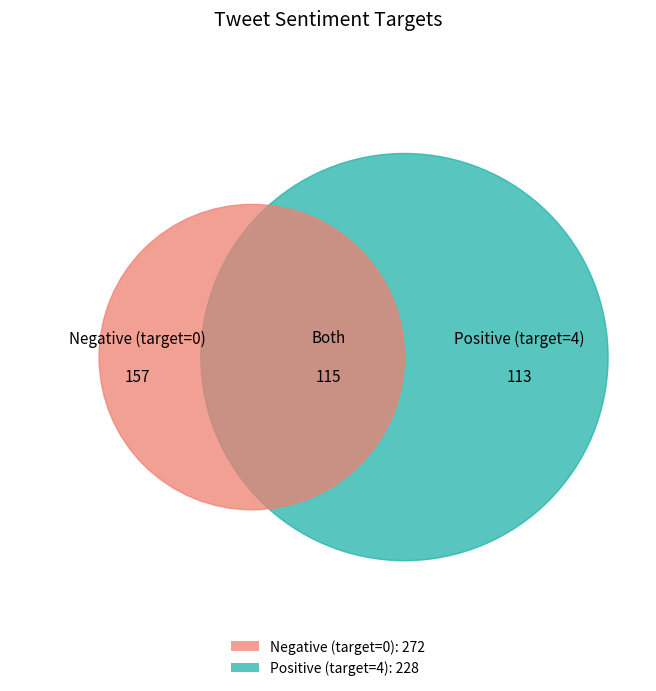

Is it true that Positive (target=4) is 85% of the pie?

False